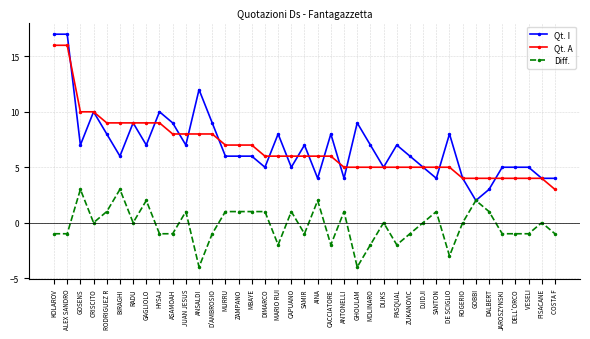

Read the Qt. A value at KOLAROV.

16